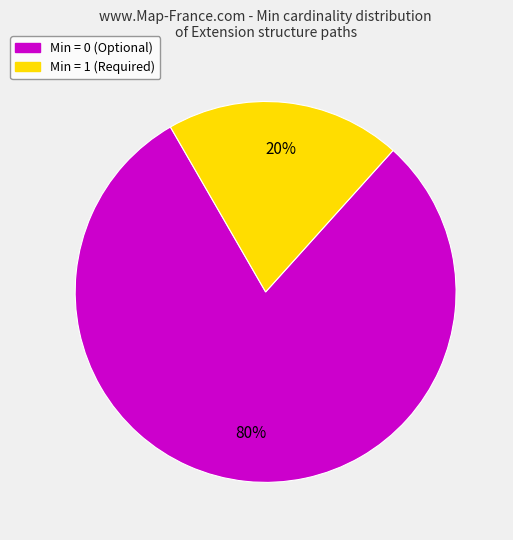

To the nearest percent, what is the average slice percentage?

50%